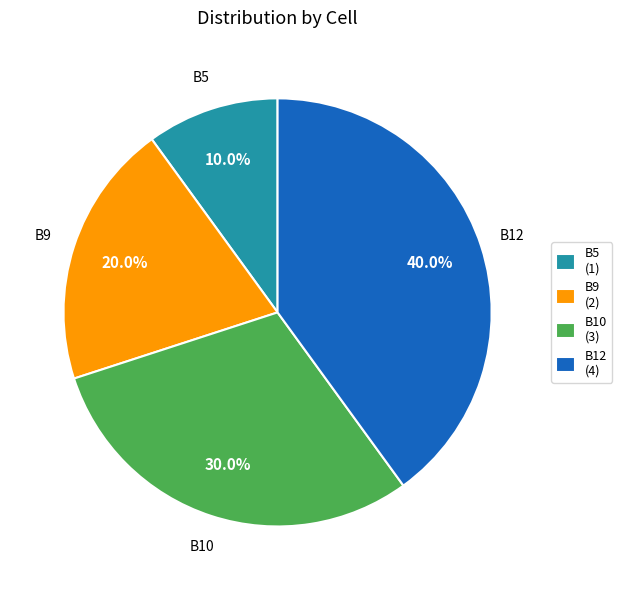

What is the ratio of the value at B12 to the value at B10?

1.3